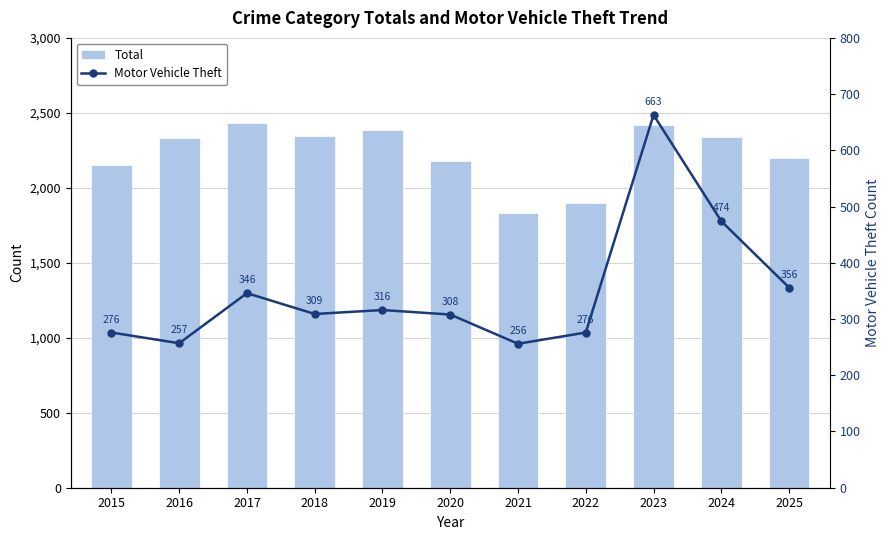

Which series has the largest total across all categories?

Total